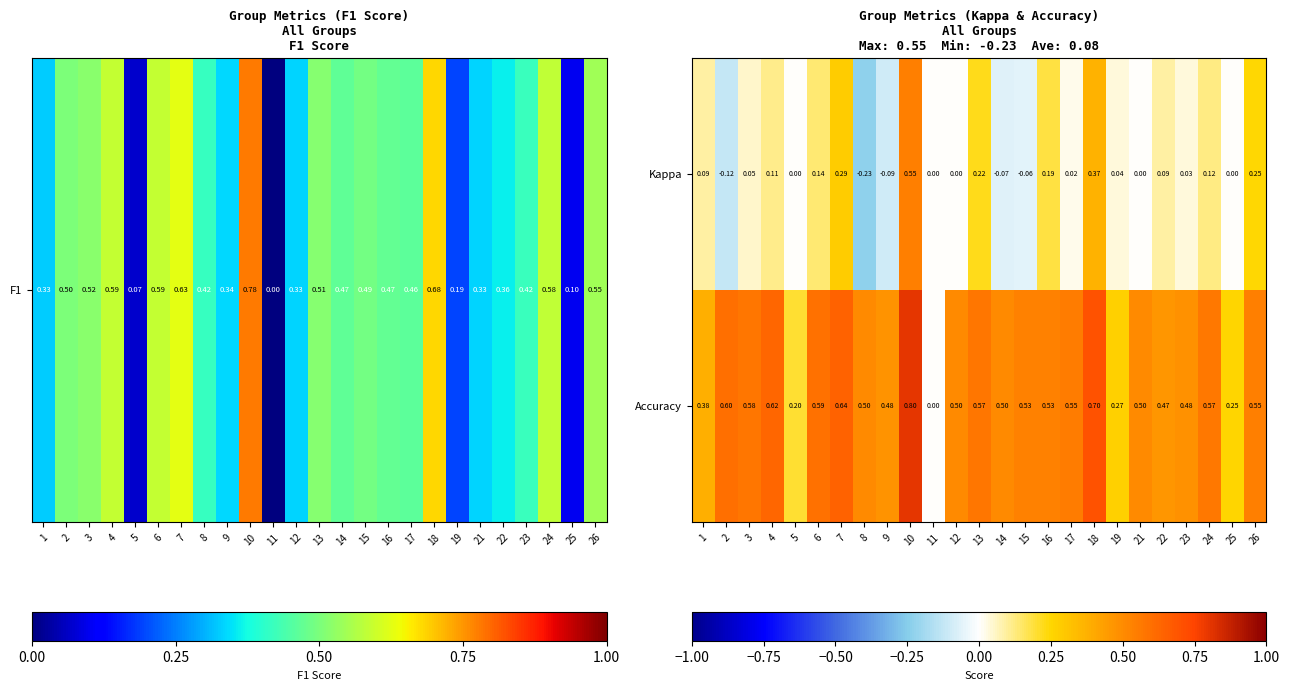

Which series has the largest total across all categories?

Accuracy